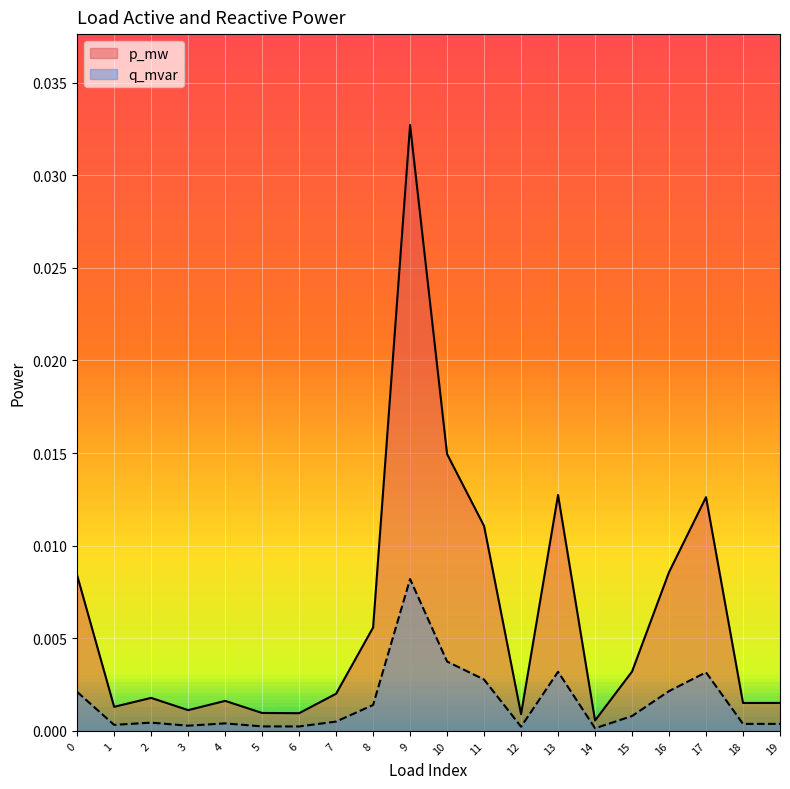

True or false: q_mvar has a value of 0.0 at 17.

False